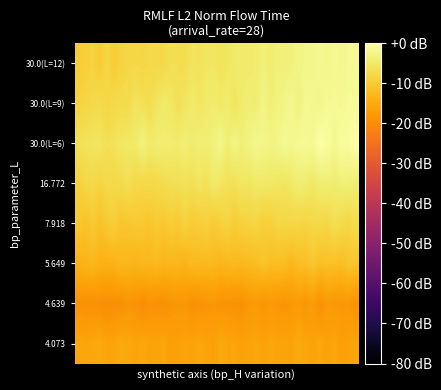

Reading left to right, what are all the values shown in this chart?

4.073: -15.7	-16.0	-15.6	-15.1	-16.0	-16.0	-15.1	-15.5	-16.1	-15.6	-16.1	-16.1	-15.8	-16.9	-16.8	-16.2	-16.4	-15.7	-16.4	-16.6	-15.2	-16.0	-15.9	-16.6	-16.2	-15.8	-16.5	-15.7	-16.2	-16.0	-16.2	-15.0	-15.9	-16.4	-15.5	-16.5	-15.8	-16.9	-16.6	-15.8
4.639: -19.0	-19.3	-19.4	-19.5	-20.0	-19.6	-19.4	-18.7	-19.0	-20.0	-18.9	-19.3	-19.4	-18.7	-18.5	-18.5	-19.3	-19.0	-18.7	-18.3	-19.0	-18.8	-19.3	-19.3	-18.3	-18.0	-18.6	-18.1	-18.4	-18.8	-18.3	-17.7	-18.4	-17.6	-19.7	-17.9	-18.2	-18.4	-18.2	-19.2
5.649: -13.9	-13.6	-12.9	-13.9	-14.0	-13.7	-13.0	-13.2	-13.6	-13.0	-13.1	-12.6	-13.4	-13.2	-13.1	-13.6	-12.7	-12.6	-12.7	-12.7	-13.3	-12.7	-12.6	-12.8	-12.4	-12.1	-11.3	-12.0	-11.9	-12.0	-12.9	-11.9	-11.8	-10.5	-11.8	-11.5	-11.6	-12.1	-10.9	-11.0
7.918: -10.6	-11.3	-10.1	-11.4	-10.3	-9.4	-10.9	-10.6	-10.2	-10.4	-10.8	-9.9	-10.4	-9.5	-10.1	-8.8	-9.9	-9.5	-8.9	-9.8	-9.0	-8.4	-9.7	-8.7	-8.6	-8.3	-9.2	-9.1	-8.1	-8.1	-8.1	-7.9	-8.3	-7.8	-7.7	-8.1	-6.7	-7.3	-8.0	-7.0
16.772: -8.9	-7.9	-7.6	-8.5	-7.5	-7.6	-7.3	-6.6	-7.6	-7.7	-7.6	-7.5	-7.0	-6.7	-6.6	-6.2	-6.4	-5.6	-6.3	-4.7	-5.7	-6.3	-6.3	-5.4	-5.6	-5.0	-5.0	-5.1	-5.4	-5.6	-5.0	-4.2	-4.4	-5.0	-4.2	-3.9	-4.4	-3.8	-3.7	-4.2
30.0(L=6): -6.2	-6.0	-5.6	-5.4	-6.5	-6.1	-5.2	-5.1	-4.9	-3.1	-4.6	-4.2	-4.1	-4.1	-4.4	-3.7	-4.4	-3.9	-3.9	-3.5	-2.2	-4.1	-2.7	-3.7	-3.0	-2.0	-2.4	-2.8	-2.5	-1.6	-2.2	-1.5	-1.5	-1.7	-0.1	-0.7	-1.9	-0.6	-0.9	0.0
30.0(L=9): -8.6	-8.1	-7.6	-7.2	-8.1	-7.5	-7.4	-7.3	-5.9	-6.4	-7.0	-5.7	-4.9	-5.3	-6.4	-5.7	-4.6	-5.4	-4.7	-4.3	-5.0	-4.4	-5.8	-4.5	-3.9	-4.2	-2.6	-4.0	-3.3	-2.8	-2.0	-3.2	-1.7	-2.1	-2.4	-1.5	-1.5	-1.7	-1.2	-1.2
30.0(L=12): -9.7	-9.2	-8.6	-9.8	-7.9	-9.7	-8.6	-8.0	-7.9	-8.2	-7.7	-7.7	-7.5	-6.6	-6.6	-6.9	-5.9	-6.0	-5.5	-5.4	-5.9	-5.5	-4.7	-4.5	-4.6	-4.3	-3.6	-4.3	-3.5	-3.6	-3.4	-2.6	-2.5	-2.3	-1.8	-2.2	-1.7	-2.0	-1.4	-1.5